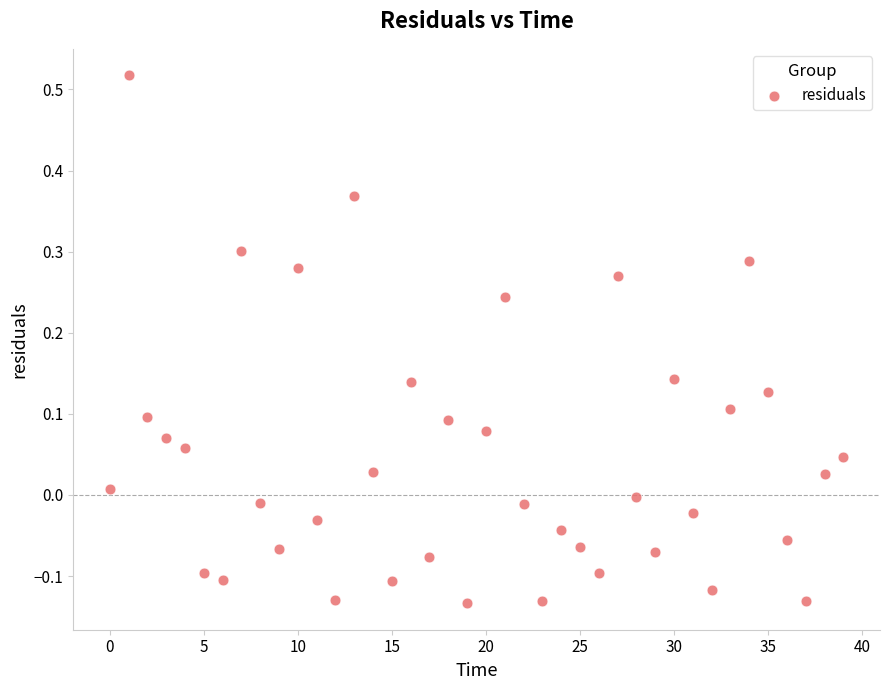

What is the range of Y values (max minus min)?

0.7